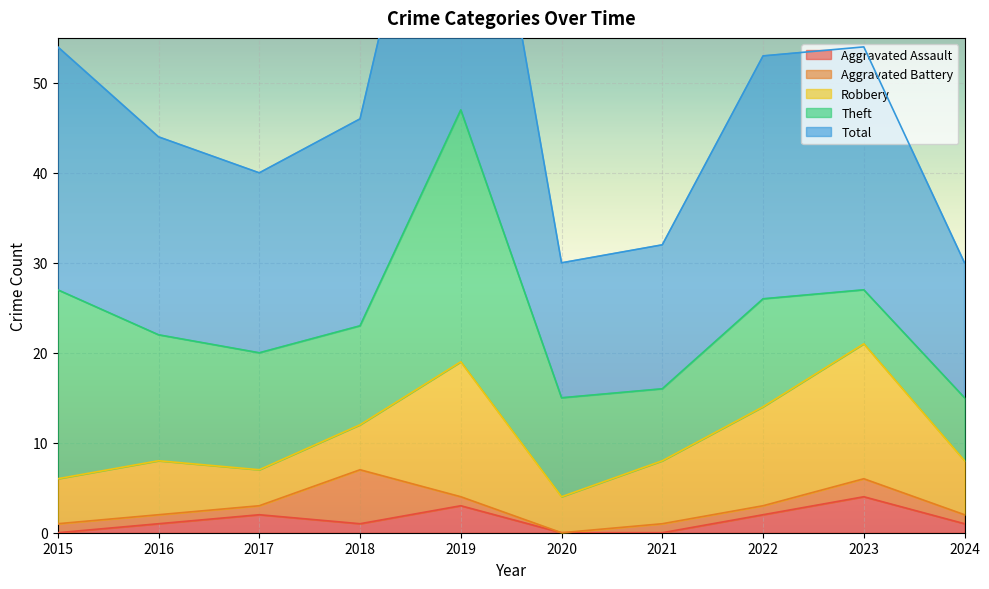

The value of Aggravated Battery at 2021 is 1. True or false?

True